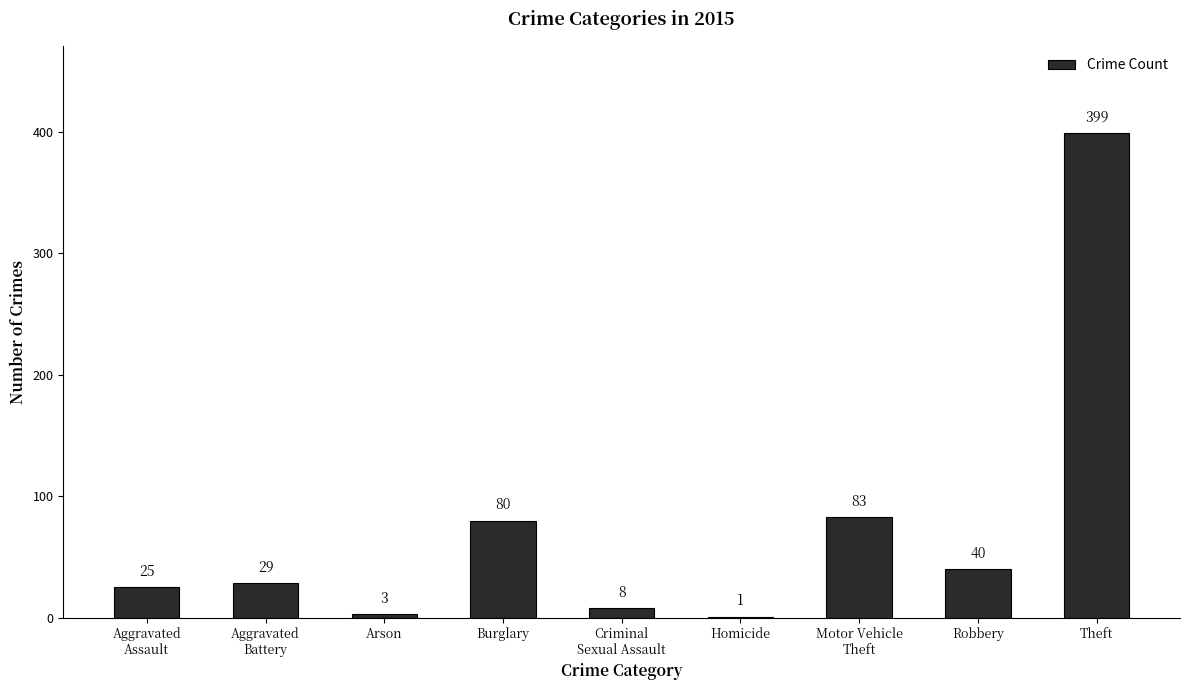

Reading right to left, extract all data points from this chart.

399	40	83	1	8	80	3	29	25